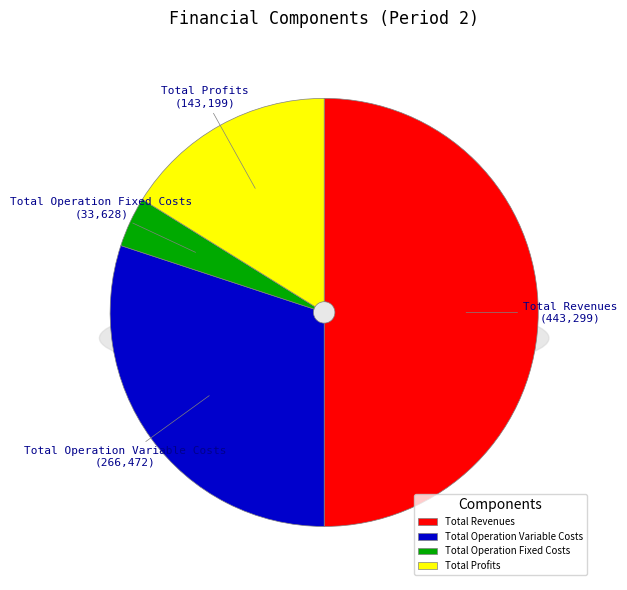

What portion of the pie excludes Total Revenues?

50.0%